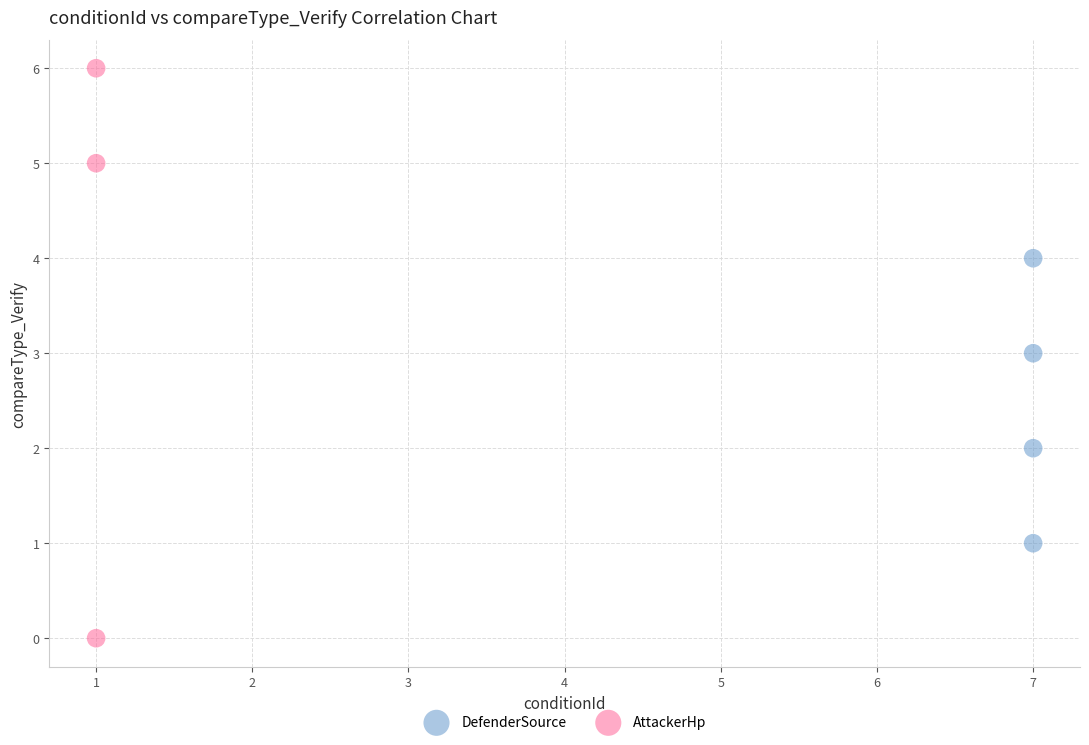

Which series contains the highest Y value?

AttackerHp